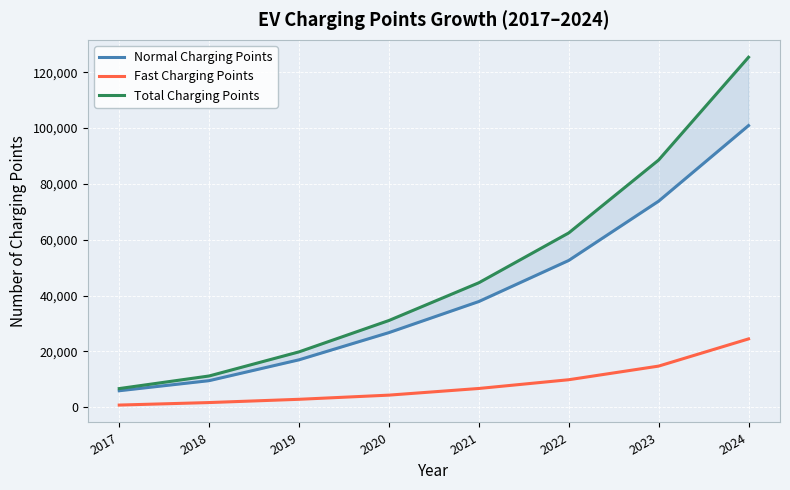

What is the total value across all series at 2018?

22404